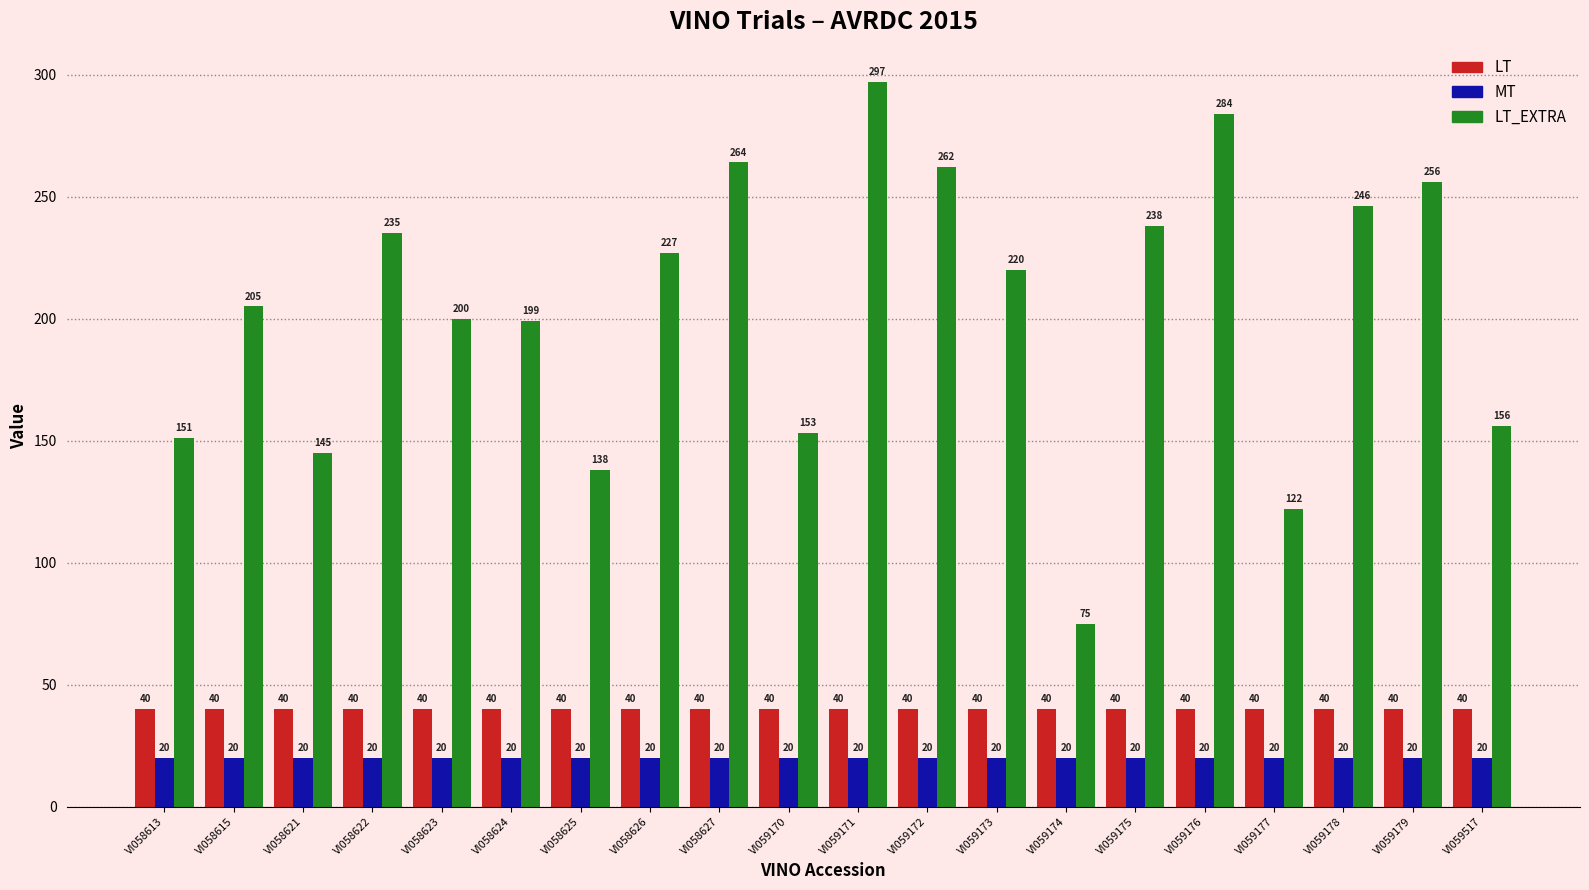

Which series has the largest range (max minus min)?

LT_EXTRA